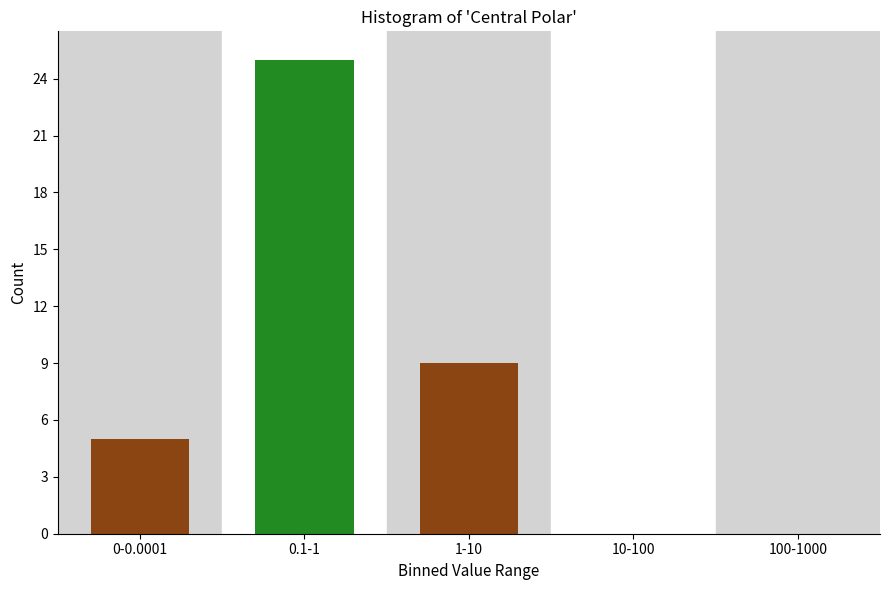

Reading left to right, list all the values displayed in this chart.

0-0.0001=5	0.1-1=25	1-10=9	10-100=0	100-1000=0